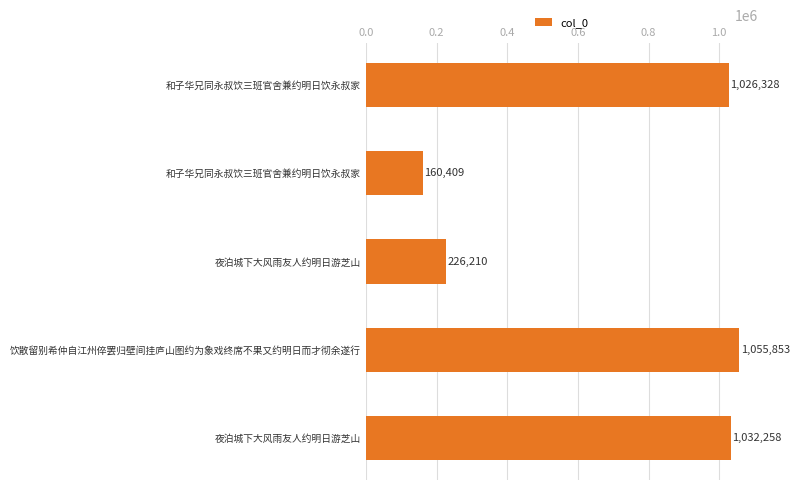

What is the smallest value displayed?

160409